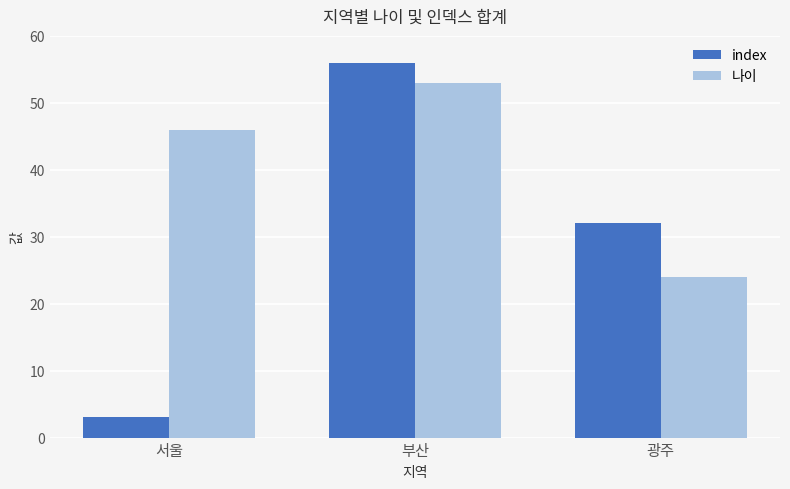

Which series has the largest total across all categories?

나이